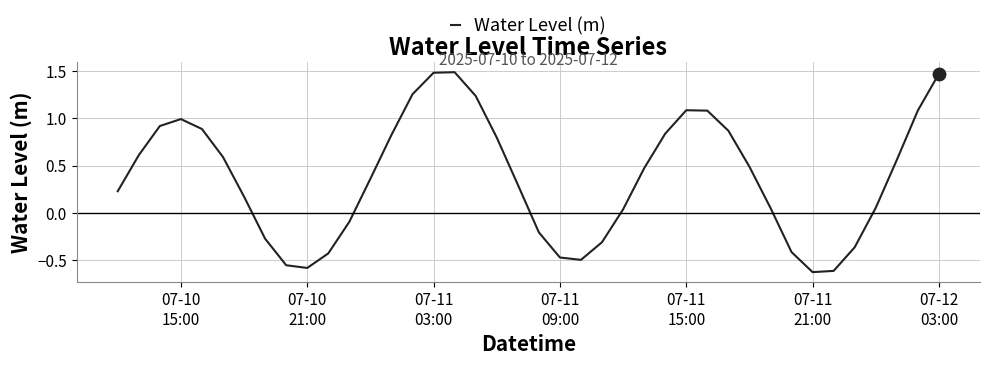

What is the difference between the maximum and minimum values?

2.1